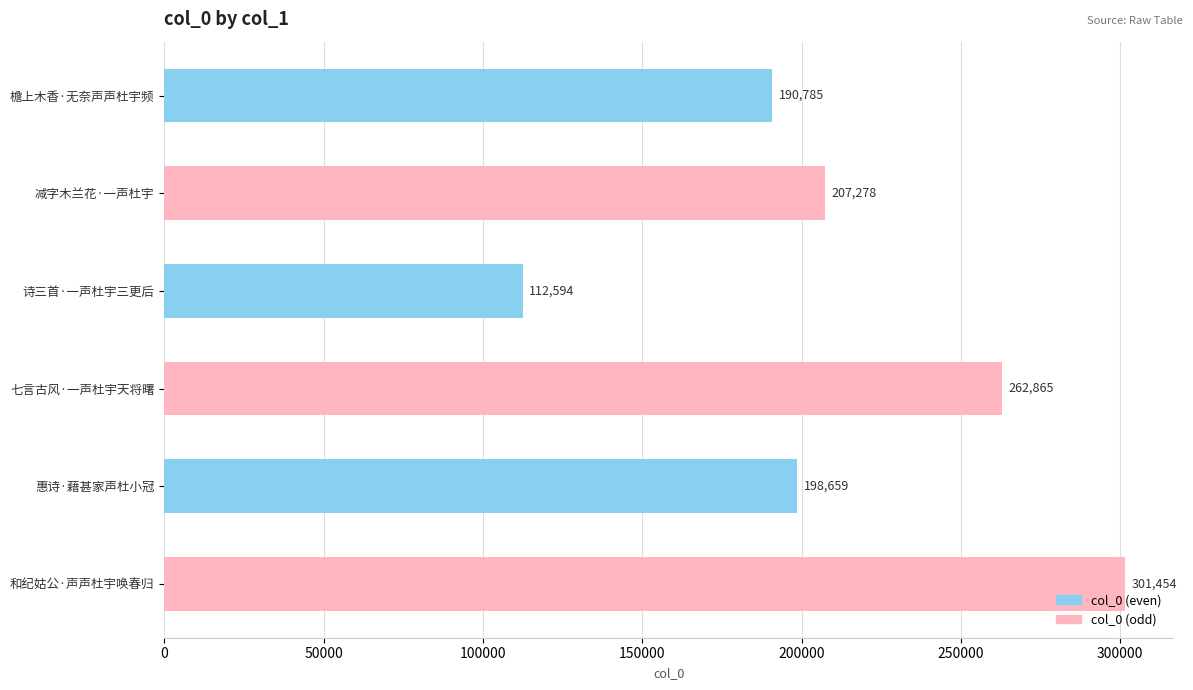

Reading top to bottom, what are all the values shown in this chart?

檐上木香·无奈声声杜宇频=190785	减字木兰花·一声杜宇=207278	诗三首·一声杜宇三更后=112594	七言古风·一声杜宇天将曙=262865	惠诗·藉甚家声杜小冠=198659	和纪姑公·声声杜宇唤春归=301454